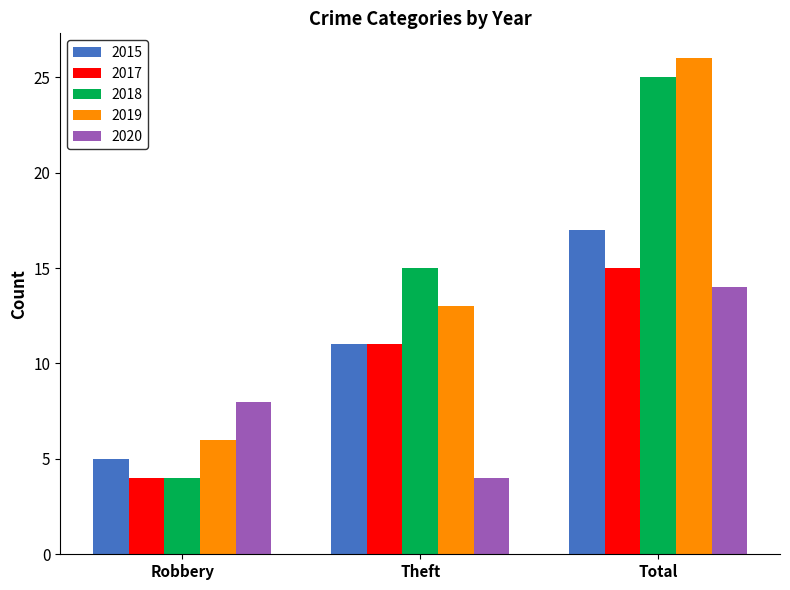

Count the number of data series in this chart.

5